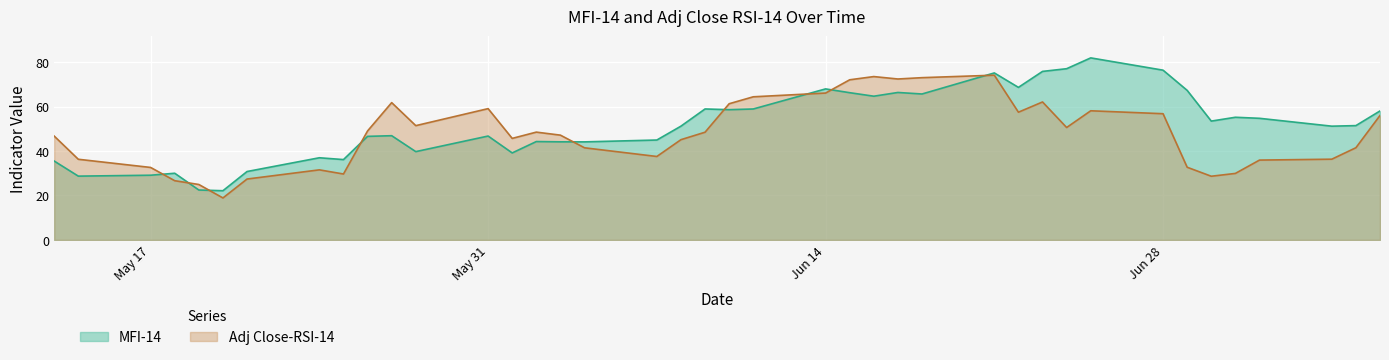

How many interior local peaks does the Adj Close-RSI-14 series have?

8